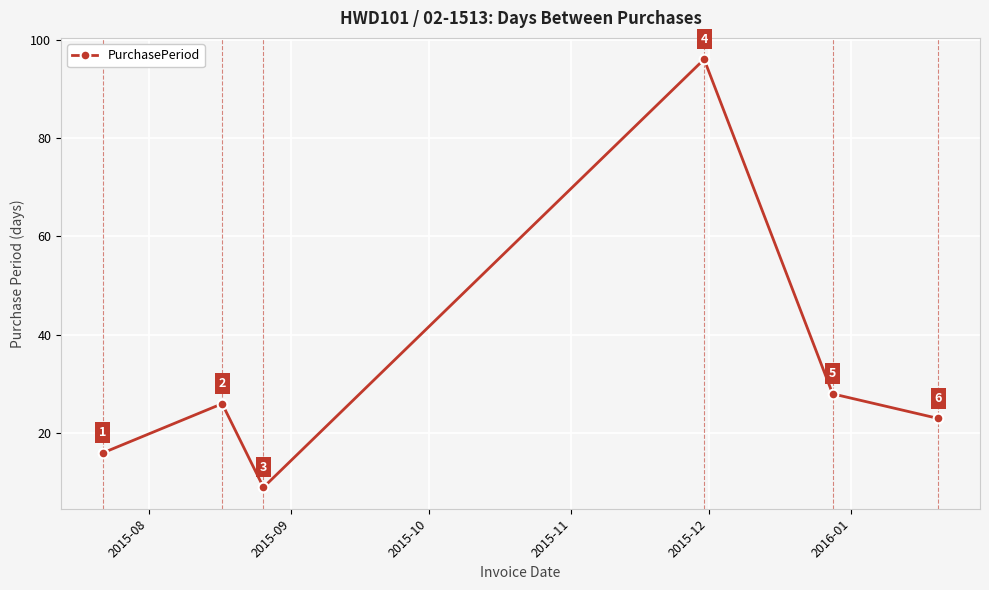

Reading left to right, list all the values displayed in this chart.

16	26	9	96	28	23